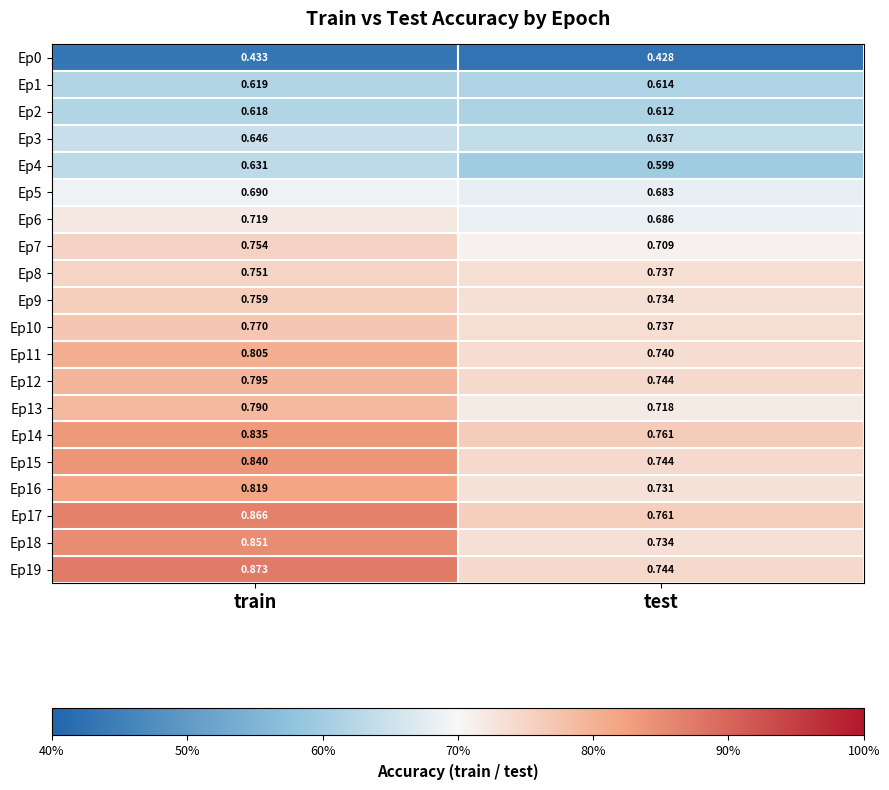

Which category has the highest value across all series?

train